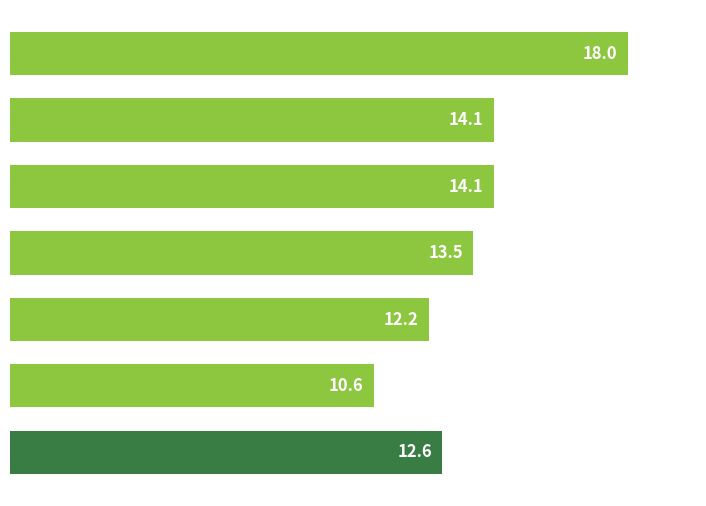

How many bars are there in total?

7